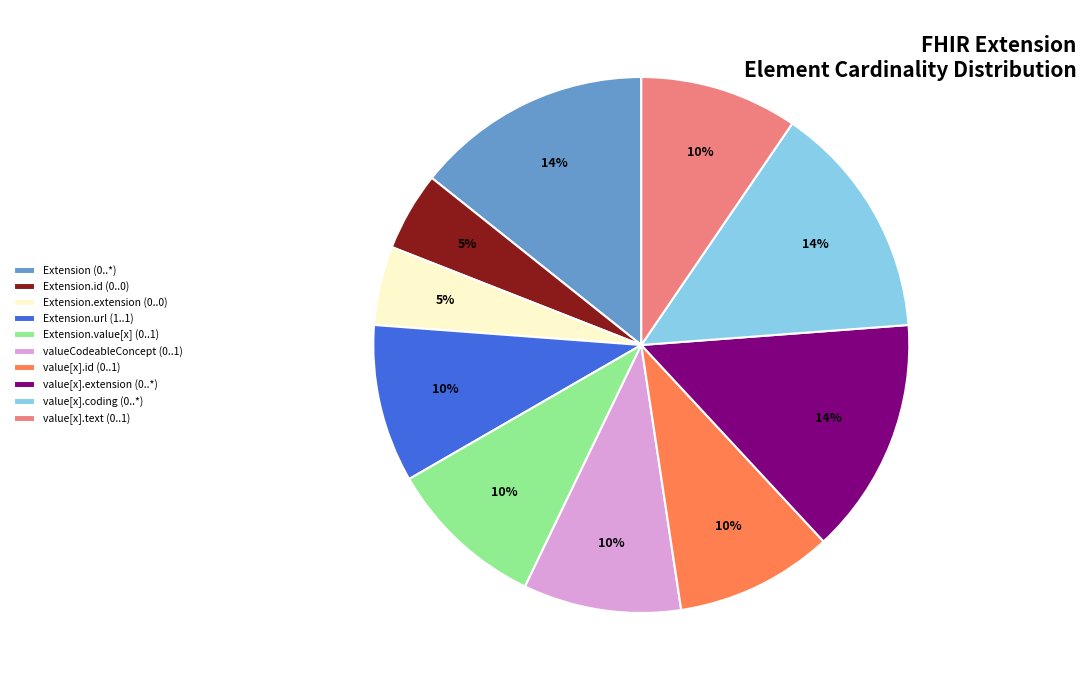

Is the sum of Extension.extension (0..0) and value[x].coding (0..*) greater than half?

No